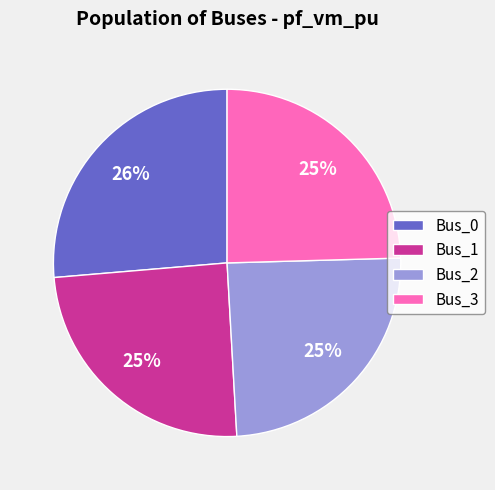

Is it true that Bus_1 is 36% of the pie?

False